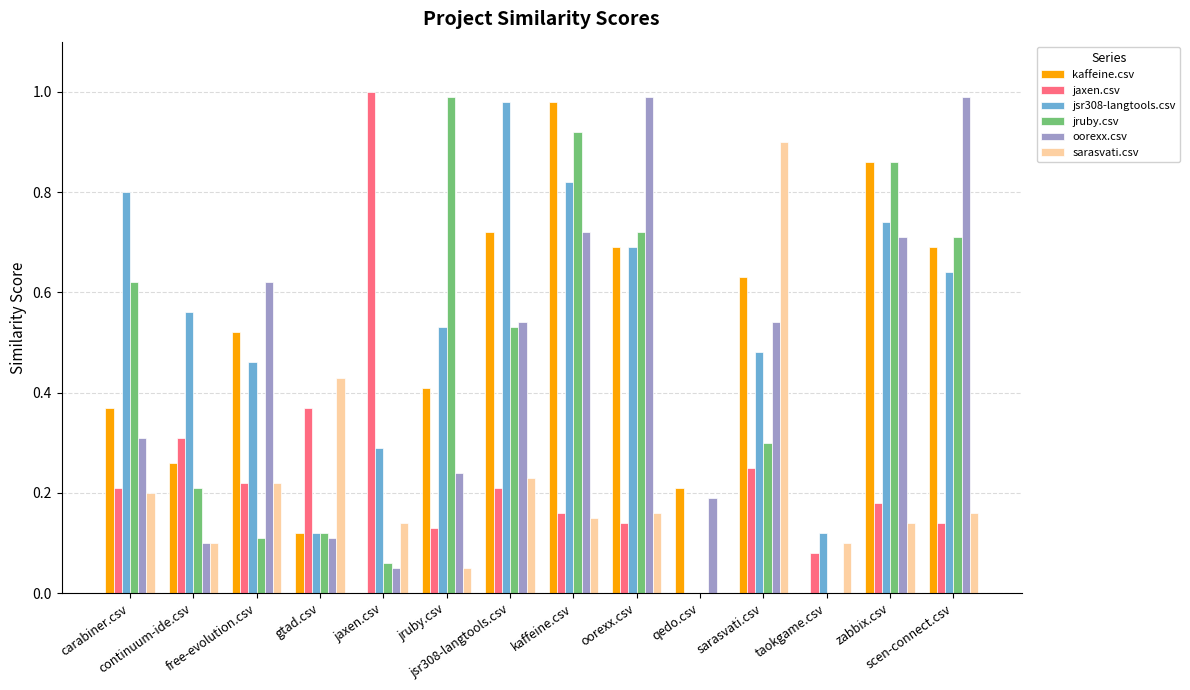

What is the total value across all series at continuum-ide.csv?

1.5